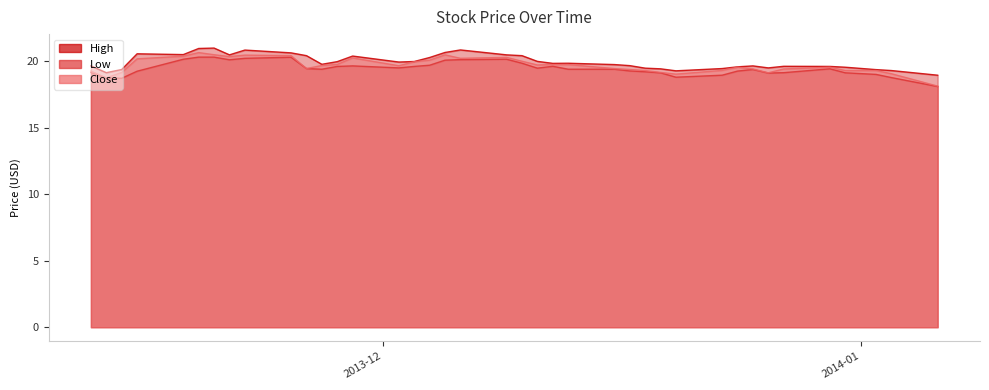

What is the average value of the High series?

20.0